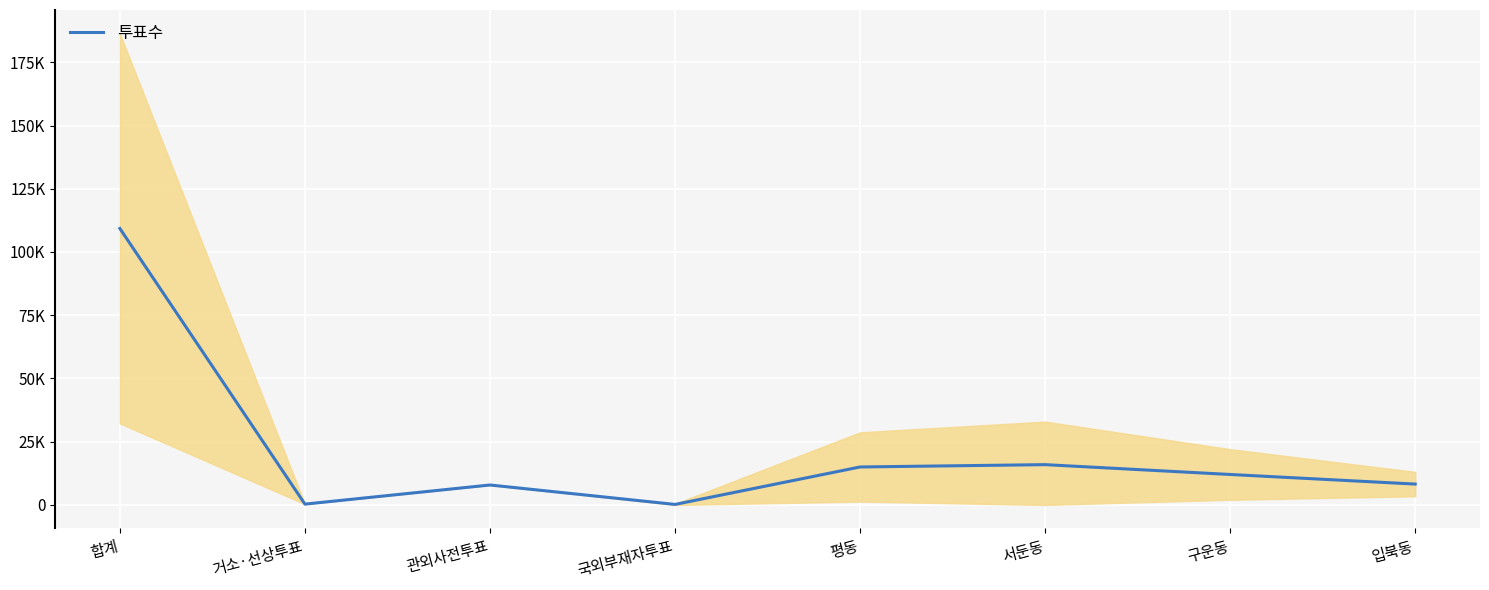

How many points are higher than both their immediate neighbors (excluding endpoints)?

2